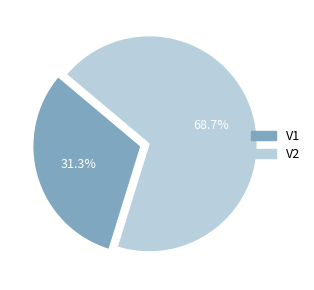

Count the number of slices in the pie.

2